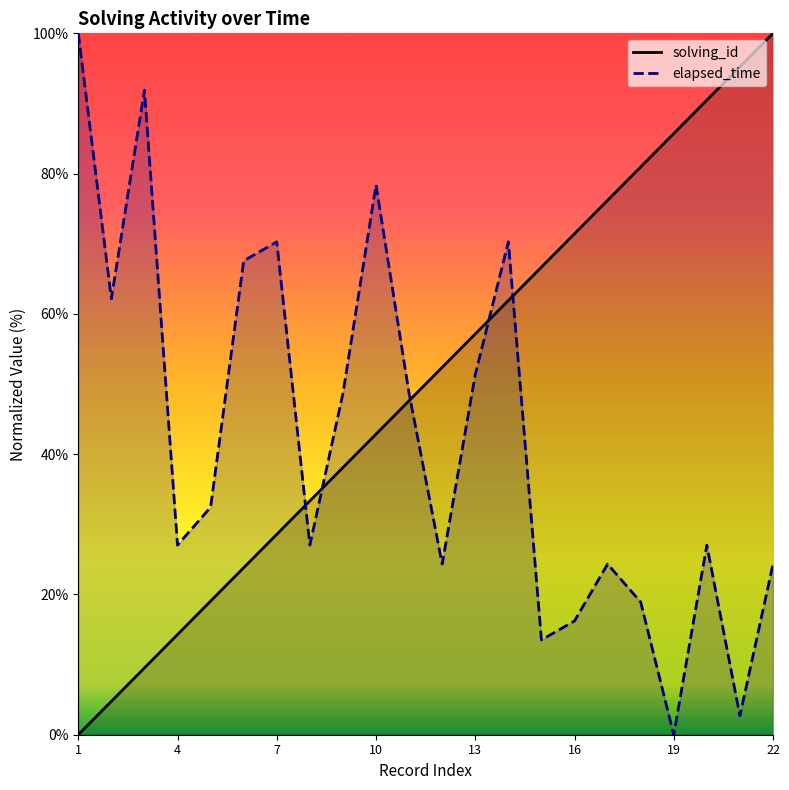

How many interior local peaks does the elapsed_time series have?

6